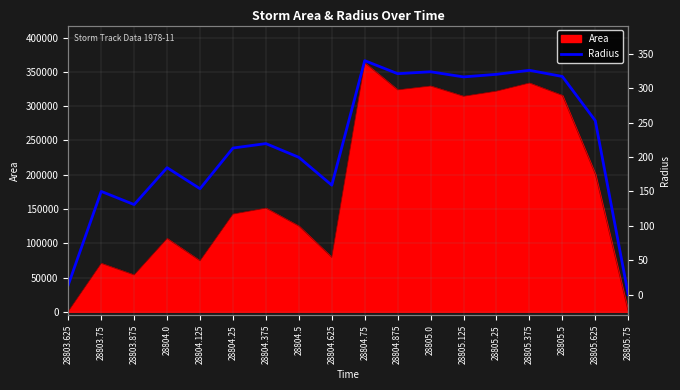

At which label is Area closest to 181562?

28805.625